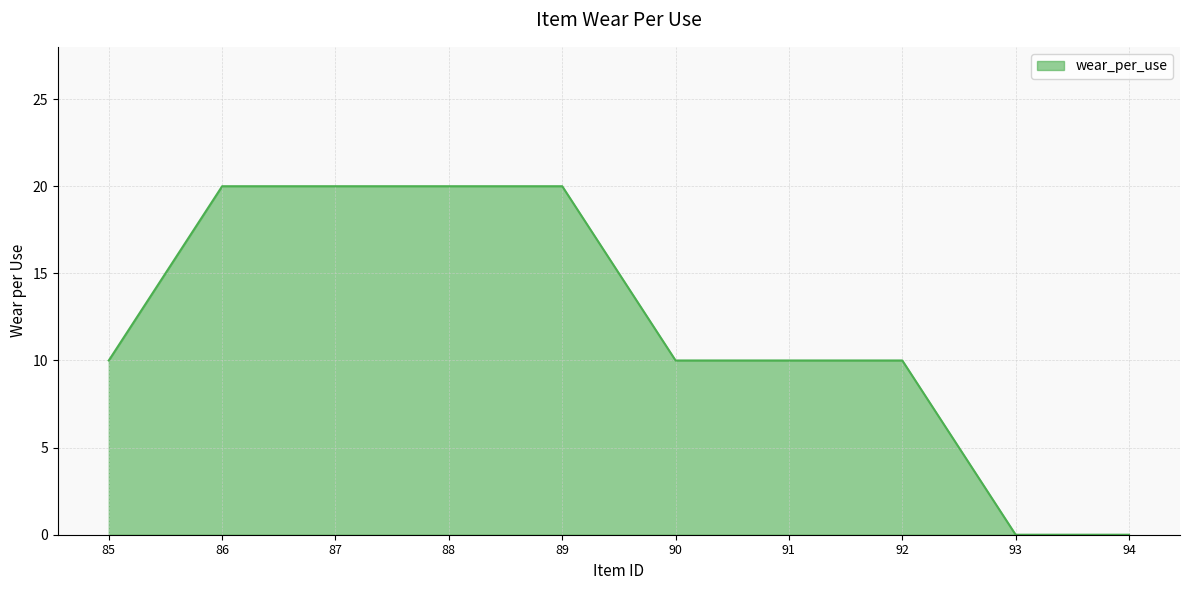

What is the ratio of the value at 87 to the value at 86?

1.0